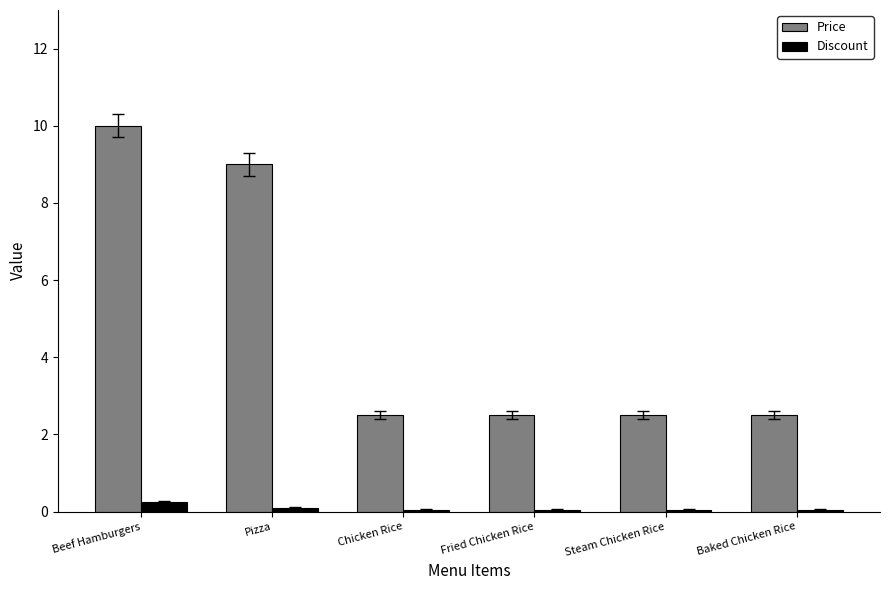

Which series has the largest range (max minus min)?

Price